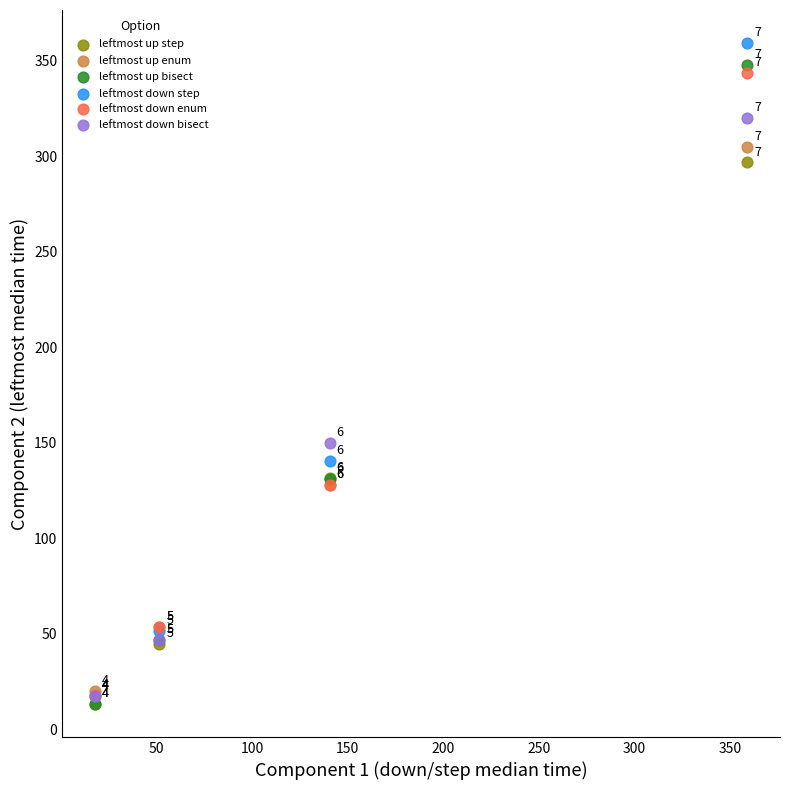

What are all the series names shown in the legend?

leftmost up step, leftmost up enum, leftmost up bisect, leftmost down step, leftmost down enum, leftmost down bisect